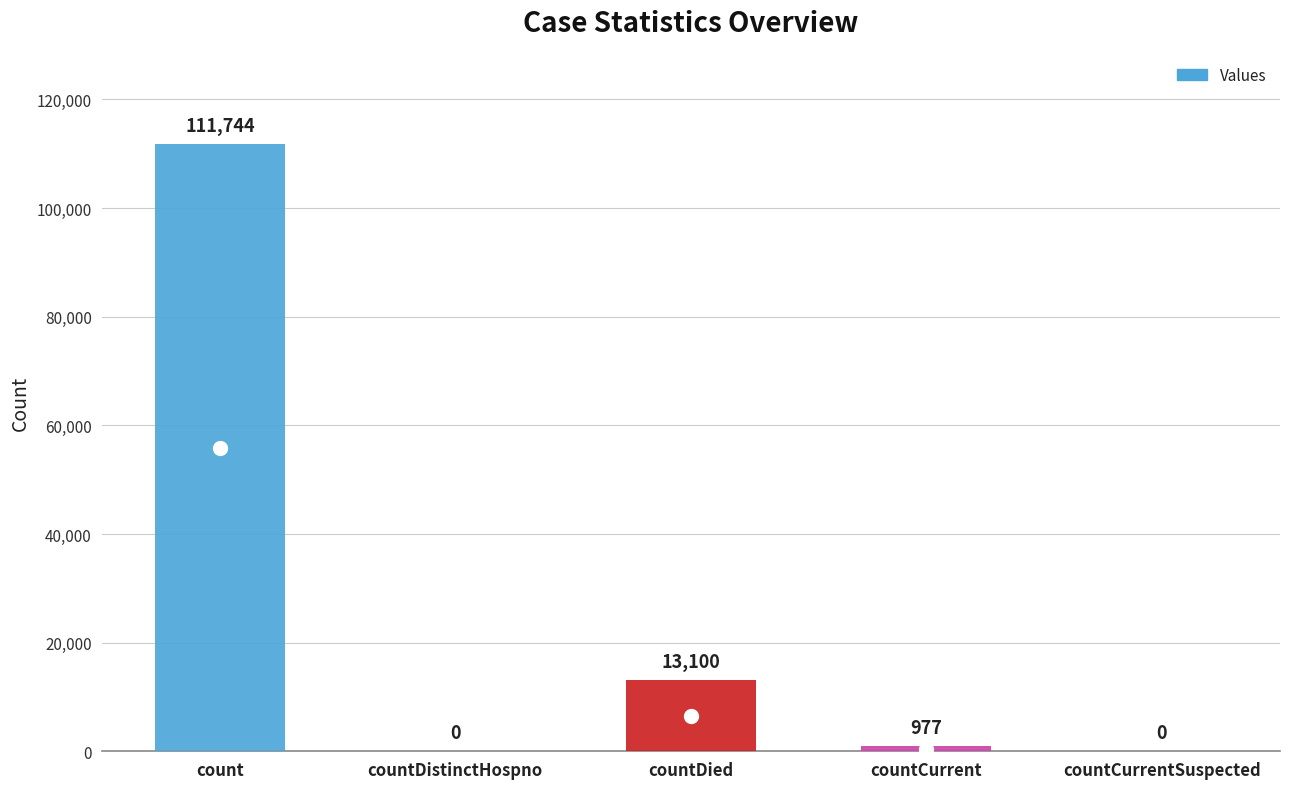

What is the greatest value displayed?

111744